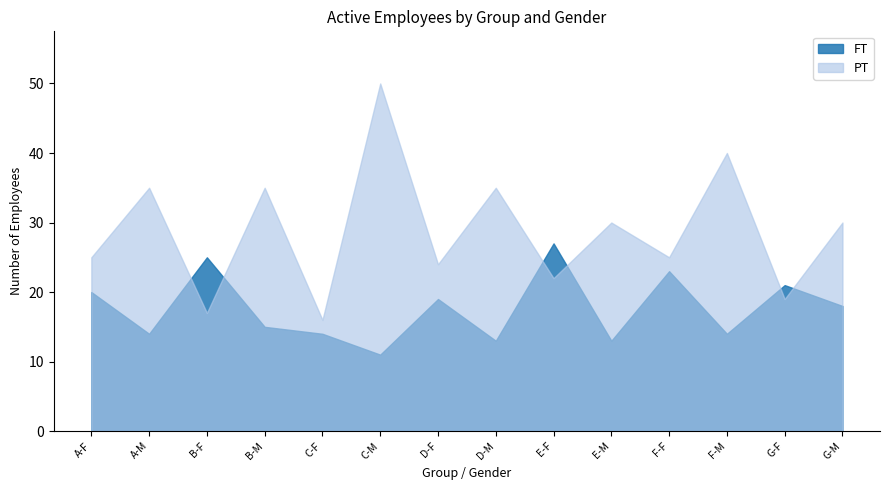

Reading left to right, transcribe all the data shown in this chart.

FT: 20	14	25	15	14	11	19	13	27	13	23	14	21	18
PT: 25	35	17	35	16	50	24	35	22	30	25	40	19	30